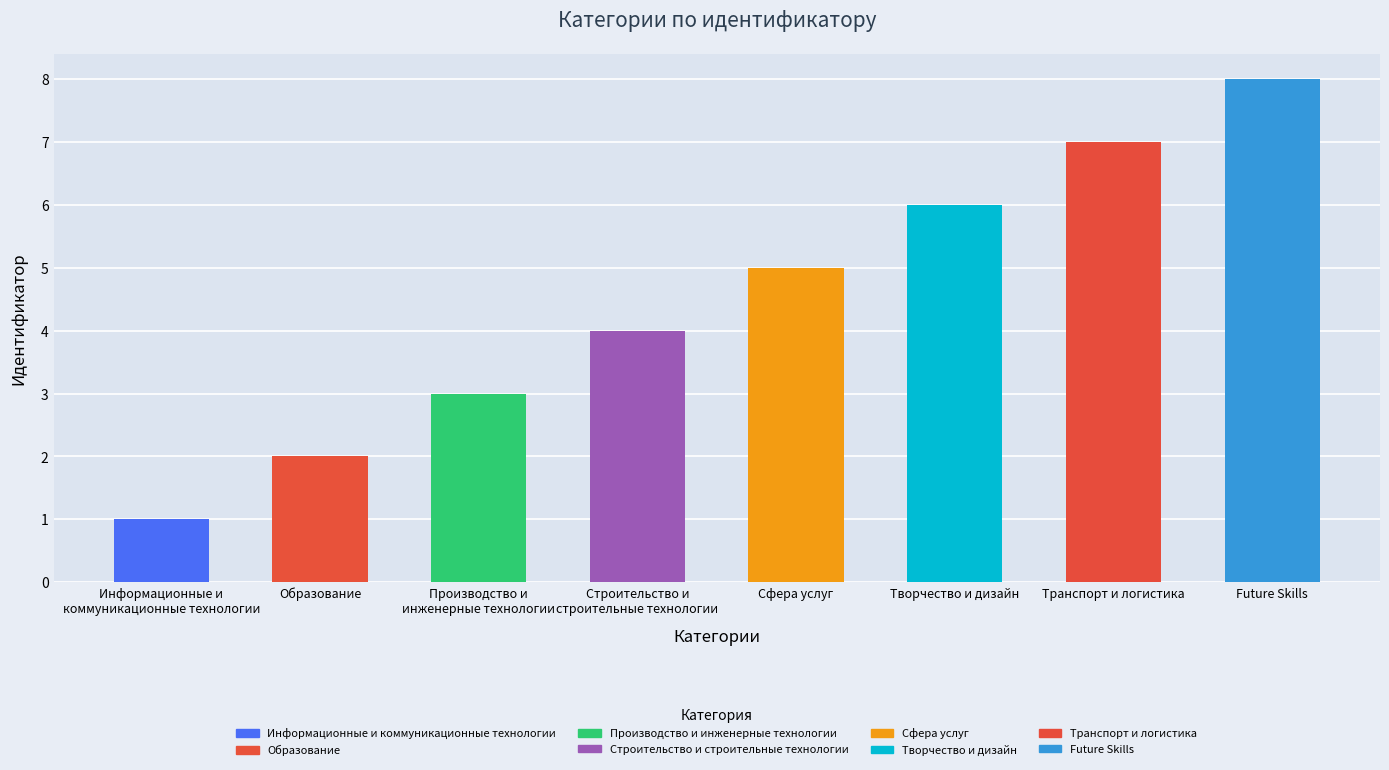

How many data points does each series have?

8